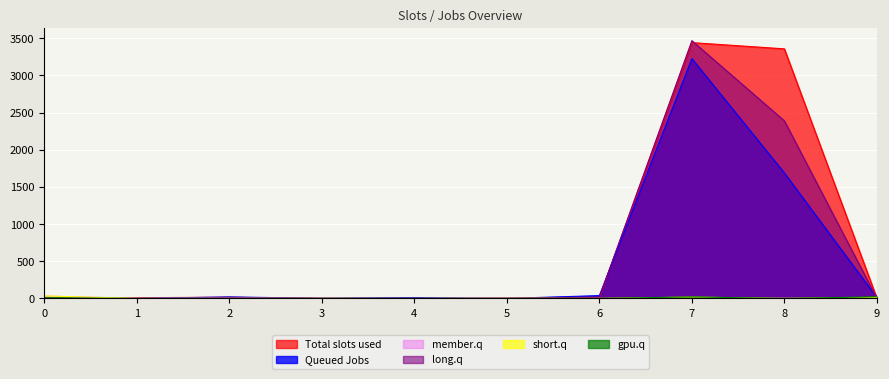

What is the greatest value displayed?

3468